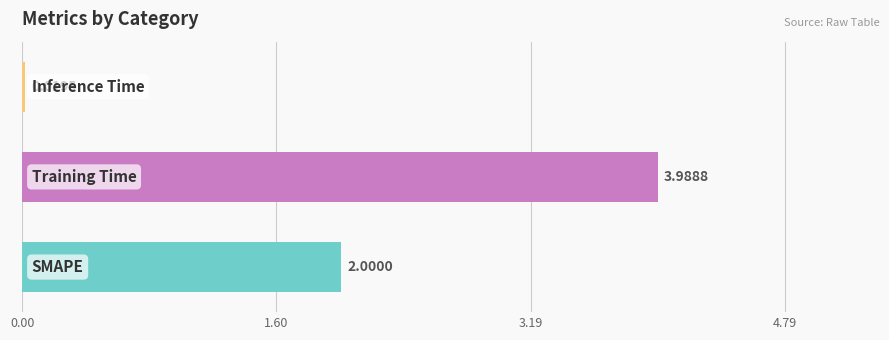

How many bars are there in total?

3